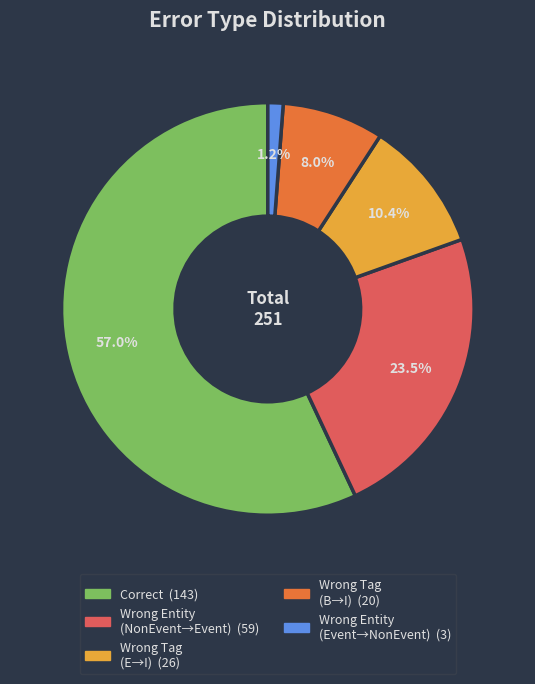

To the nearest percent, what is the average slice percentage?

20%